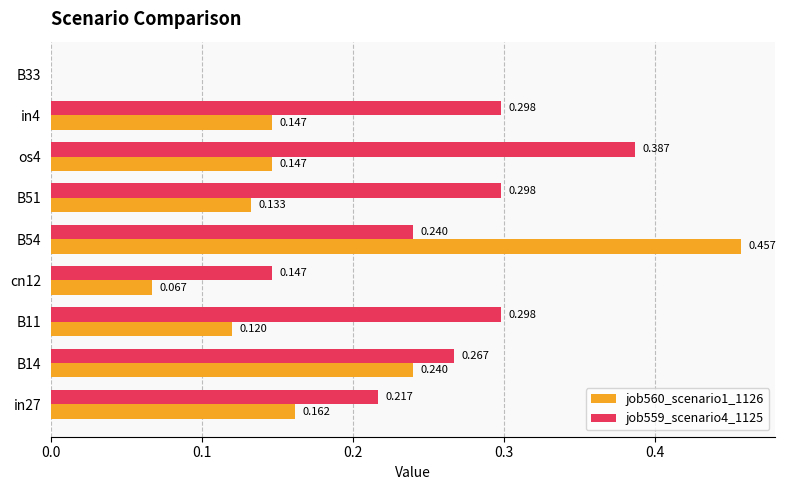

Is the value of job560_scenario1_1126 at B51 greater than the value of job559_scenario4_1125 at B51?

No